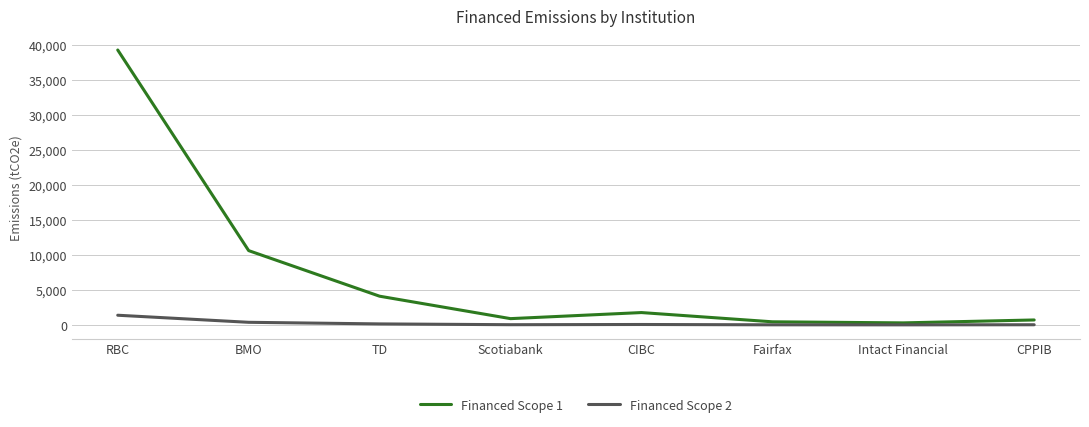

At which label does Financed Scope 2 reach its peak?

RBC